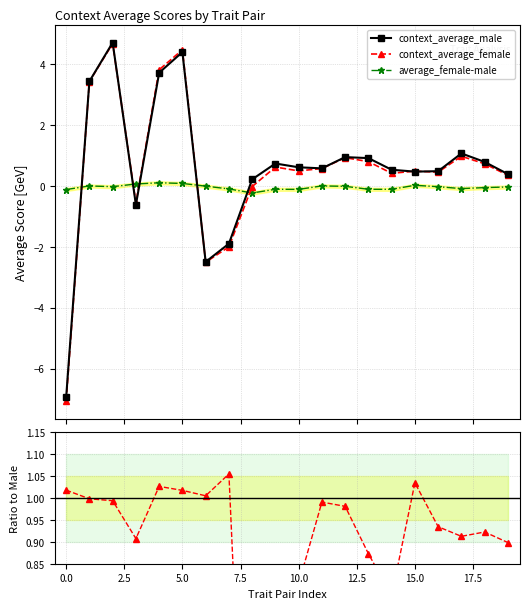

The female/male ratio series shows 1.0 at 12. True or false?

True